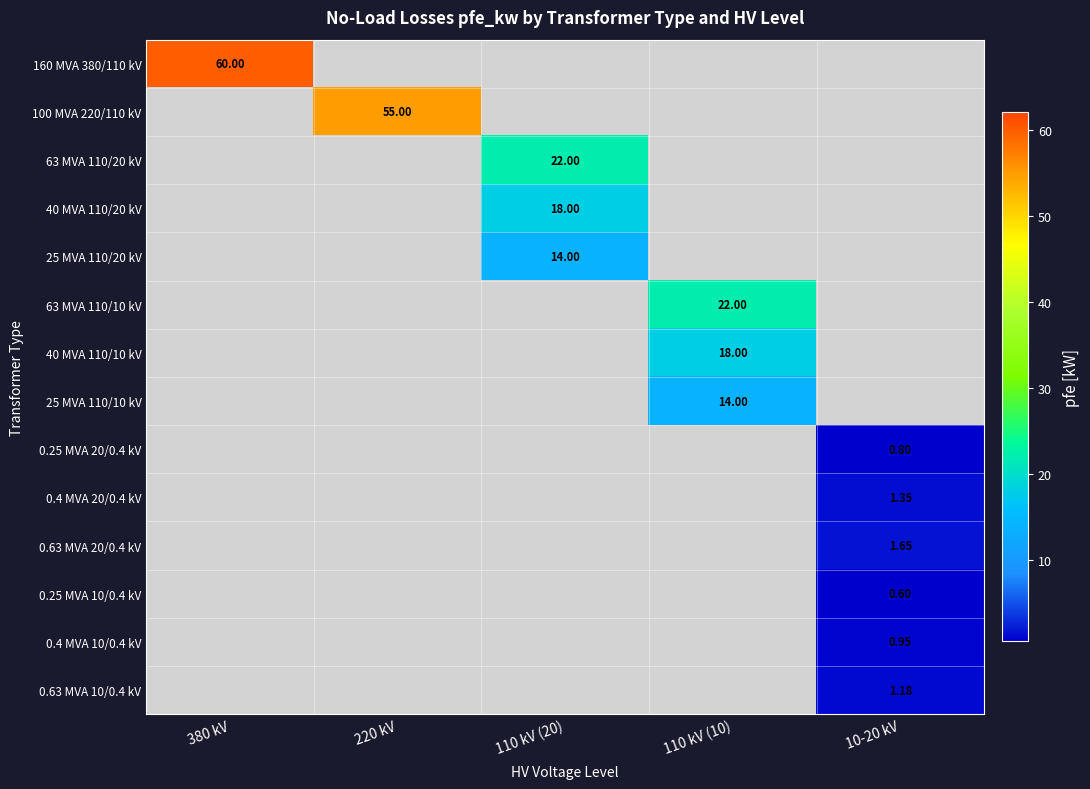

How many values in 0.4 MVA 10/0.4 kV are above zero?

1